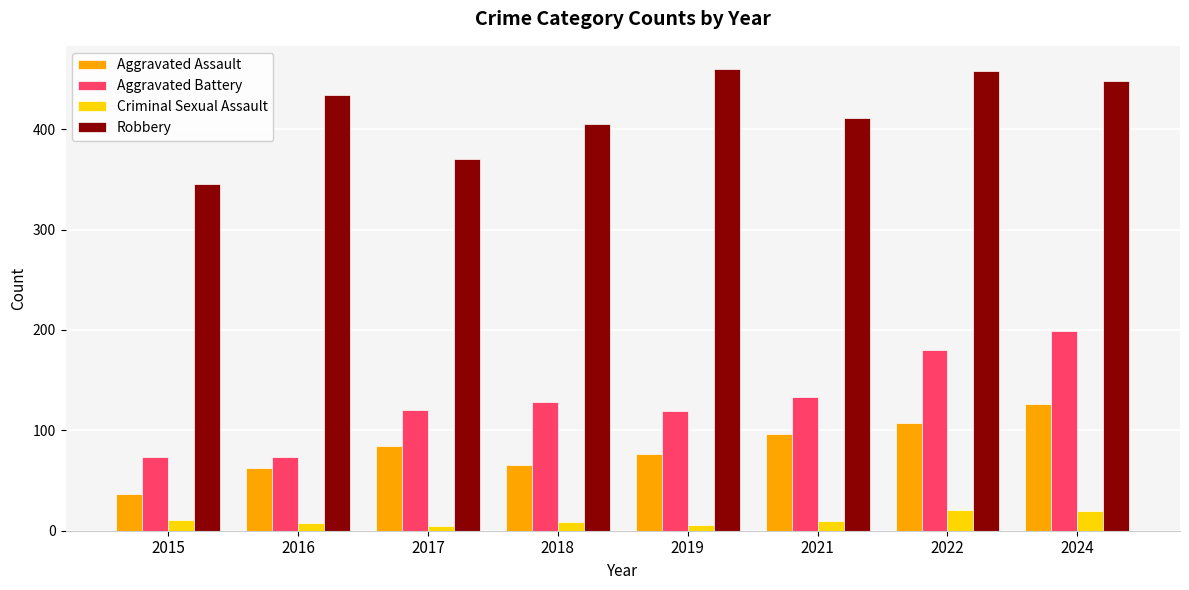

What are all the series names shown in the legend?

Aggravated Assault, Aggravated Battery, Criminal Sexual Assault, Robbery